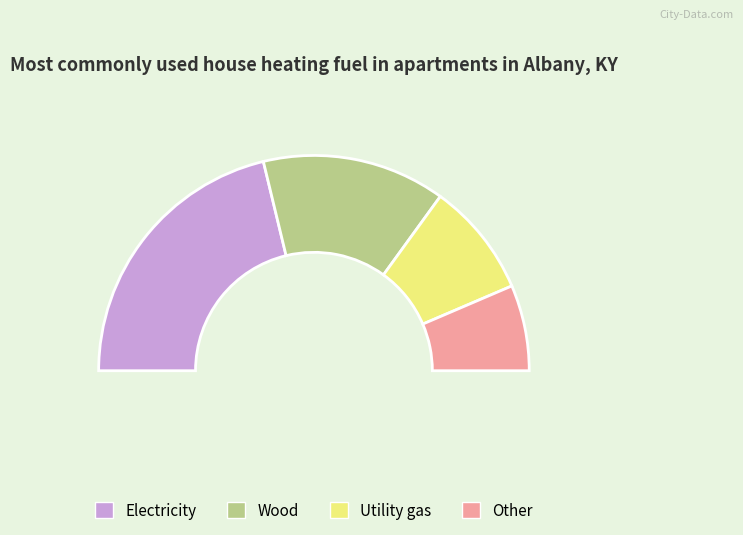

Count the number of slices in the pie.

3